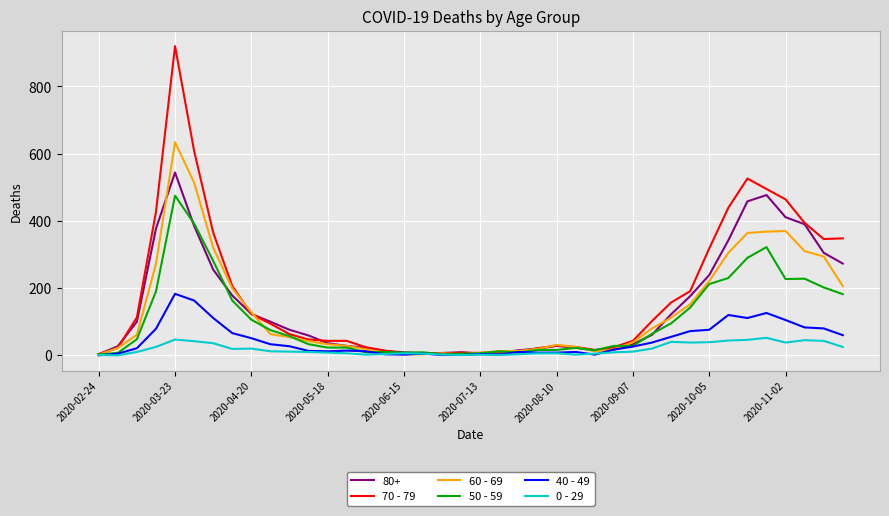

Rank the series by their maximum value, from lowest to highest.

0 - 29, 40 - 49, 50 - 59, 80+, 60 - 69, 70 - 79